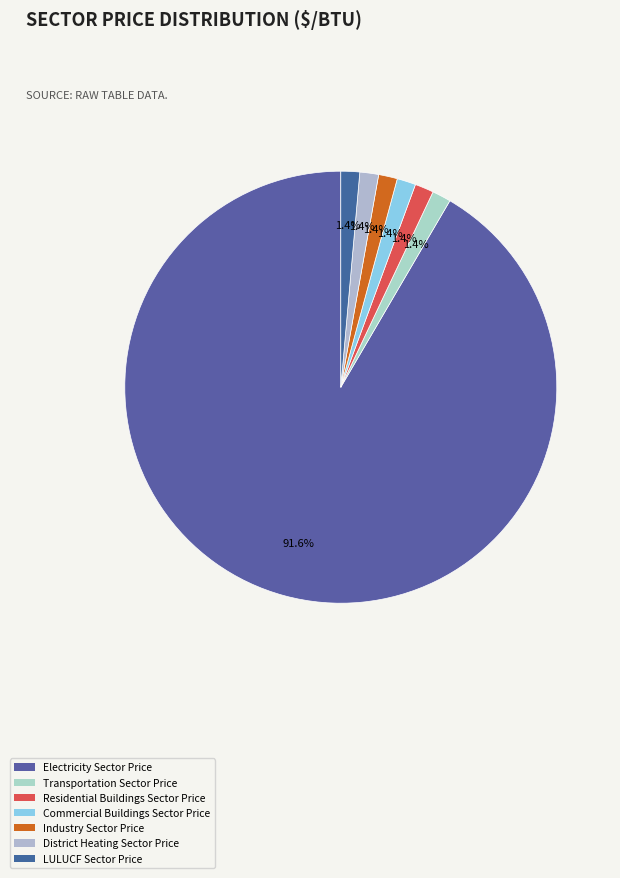

What percentage is NOT represented by Electricity Sector Price?

8.4%